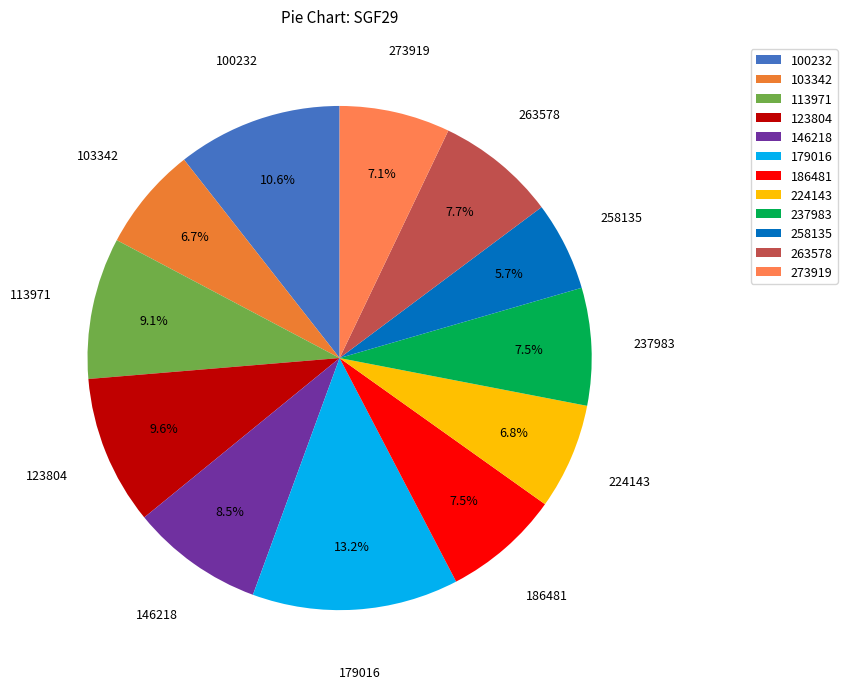

Does 113971 account for over 50% of the chart?

No